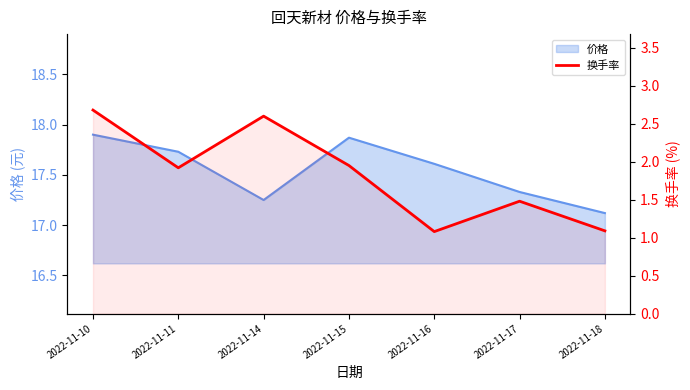

Is it true that the value at 2022-11-15 is 1.9?

True